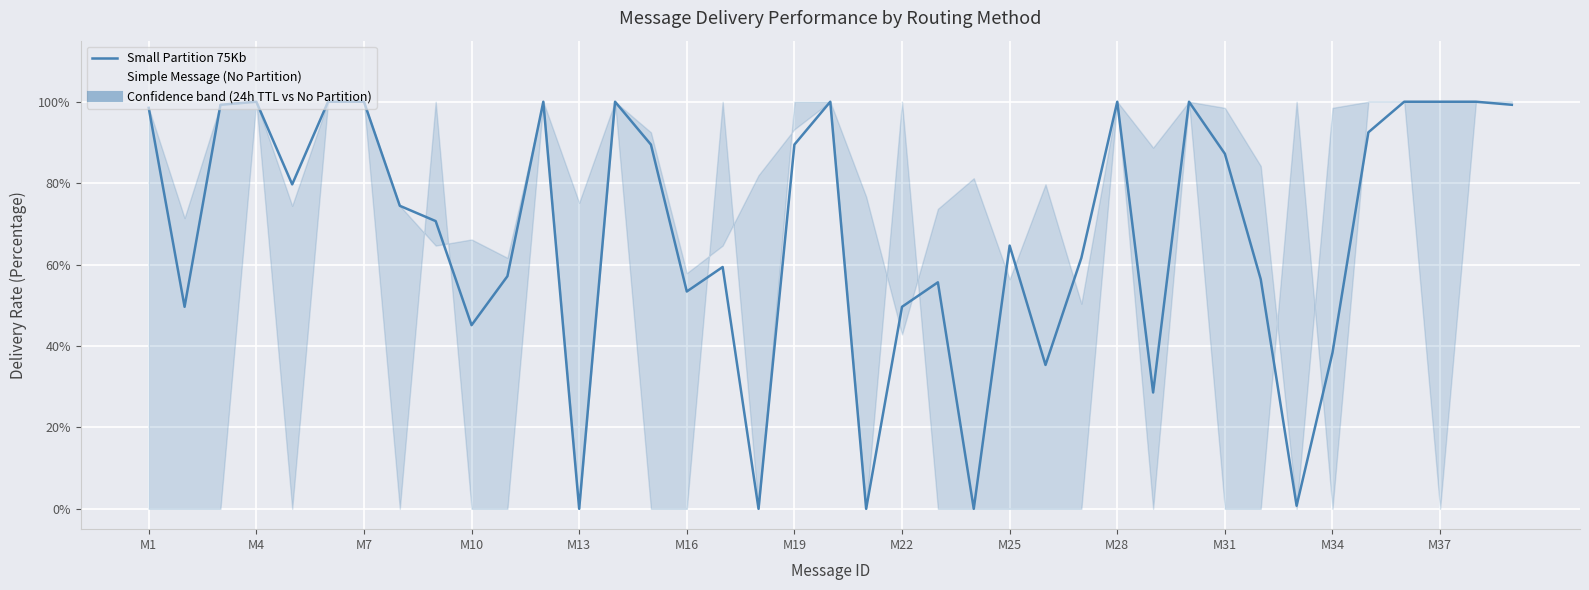

What is the approximate value at M19?

0.9